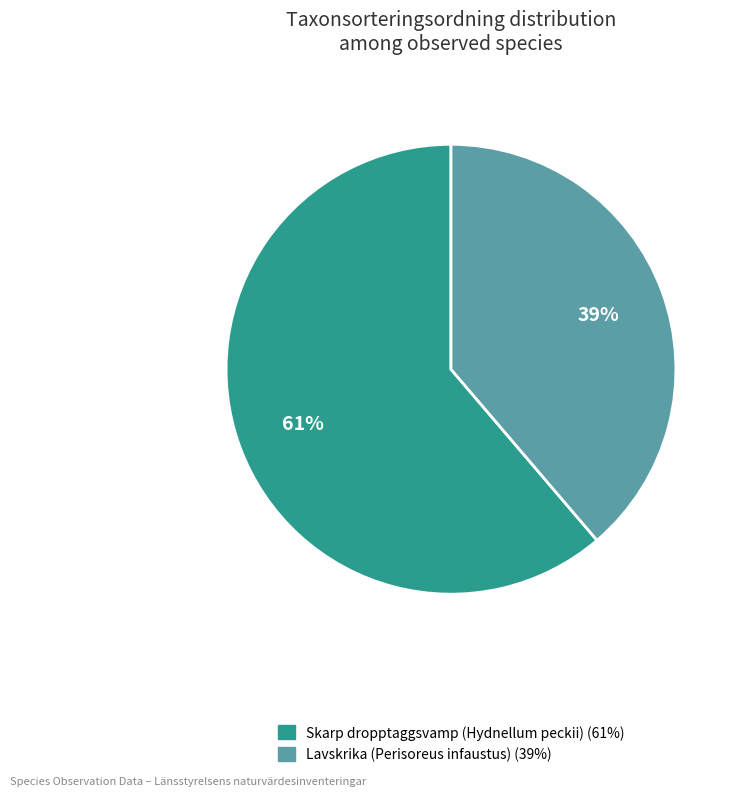

To the nearest percent, what is the difference between the Lavskrika (Perisoreus infaustus) and Skarp dropptaggsvamp (Hydnellum peckii) slice percentages?

22%